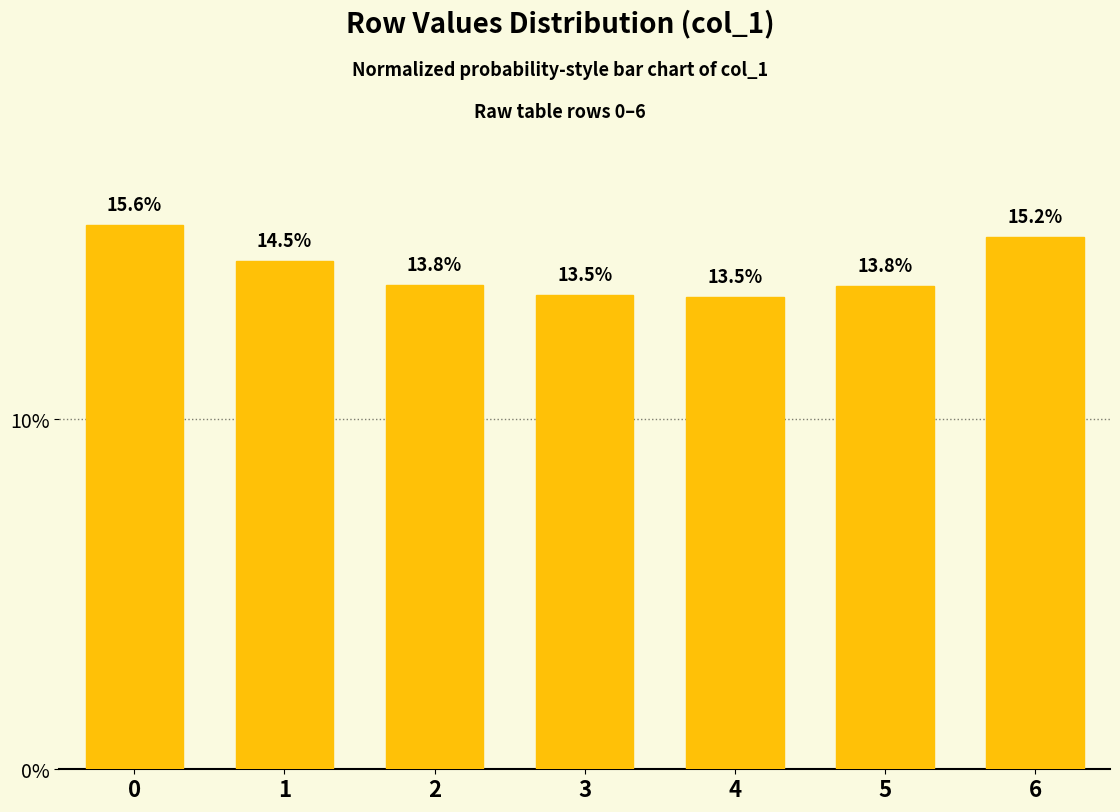

Is it true that the value at 5 is 0.1?

True